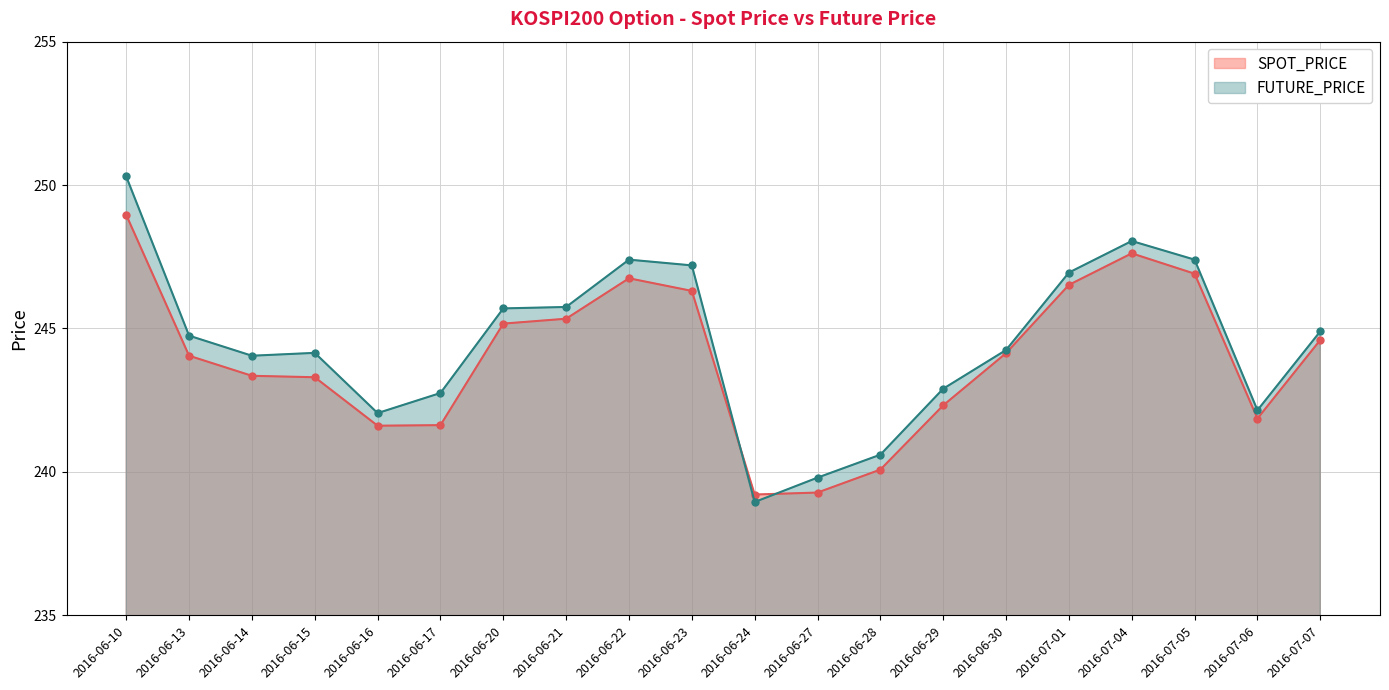

True or false: SPOT_PRICE has a value of 135.0 at 2016-07-04.

False